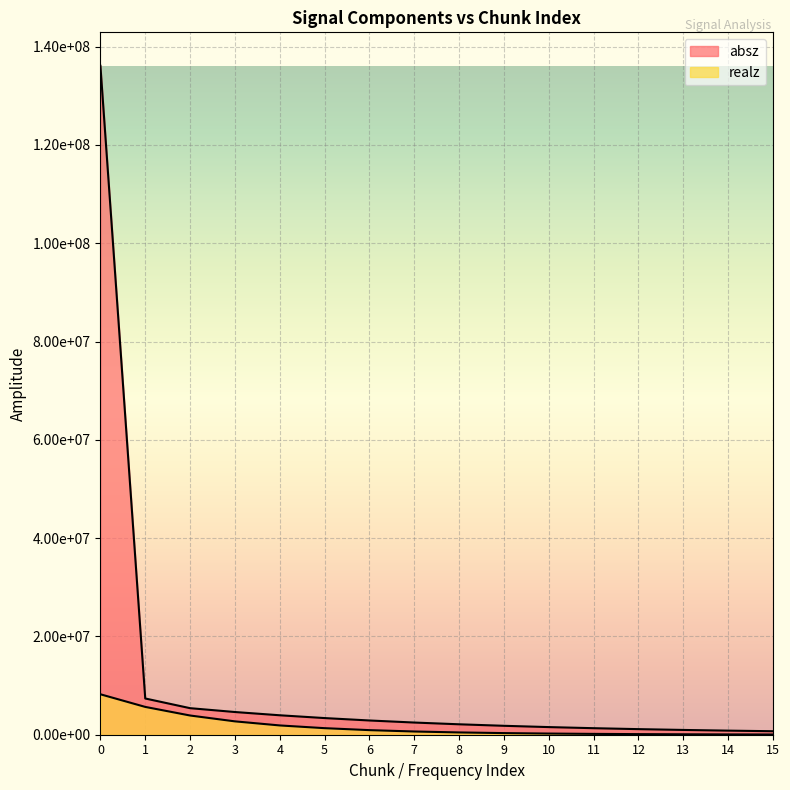

True or false: absz has more than 2 points higher than both neighbors.

False